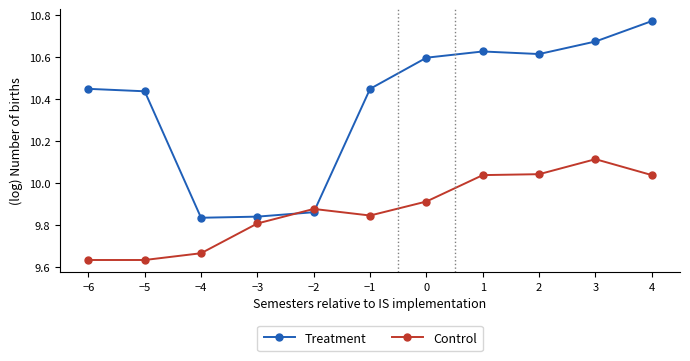

After their last crossing, which series has the higher values: Treatment or Control?

Treatment